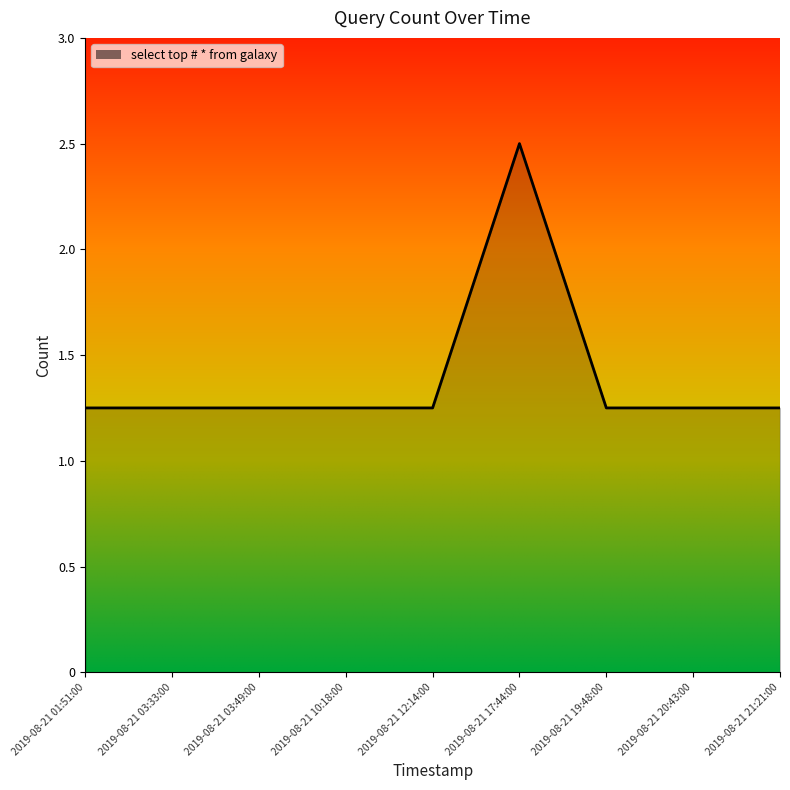

What is the ratio of the value at 2019-08-21 19:48:00 to the value at 2019-08-21 03:33:00?

1.0